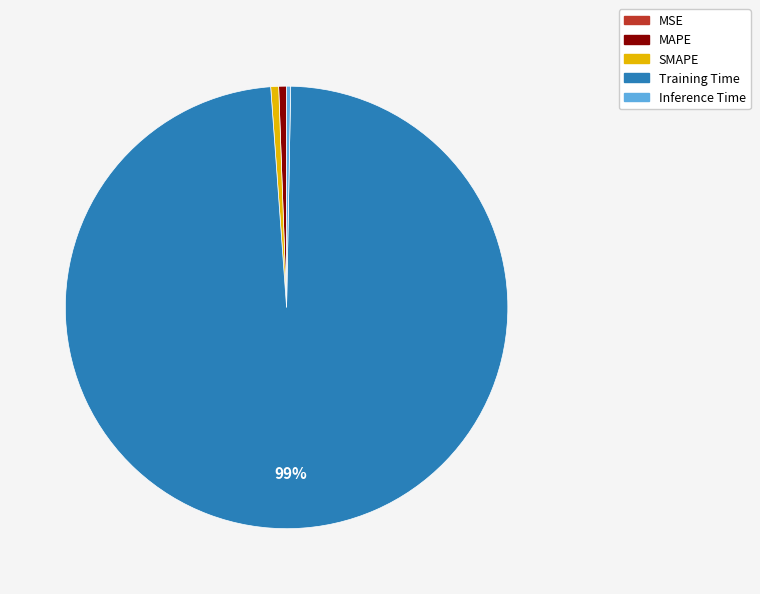

To the nearest percent, what is the average slice percentage?

20%